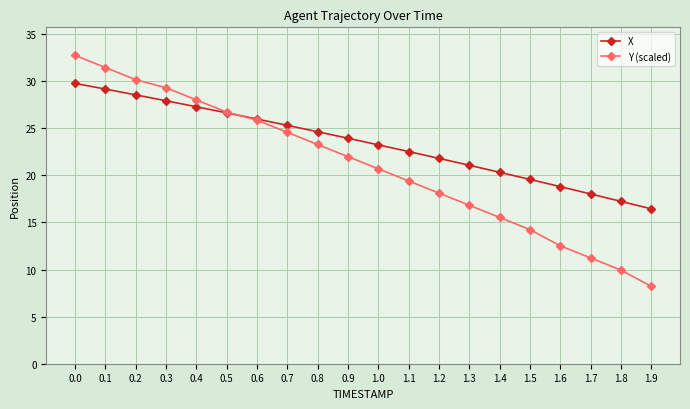

Is the value of X at 0.5 greater than the value of Y (scaled) at 0.4?

No